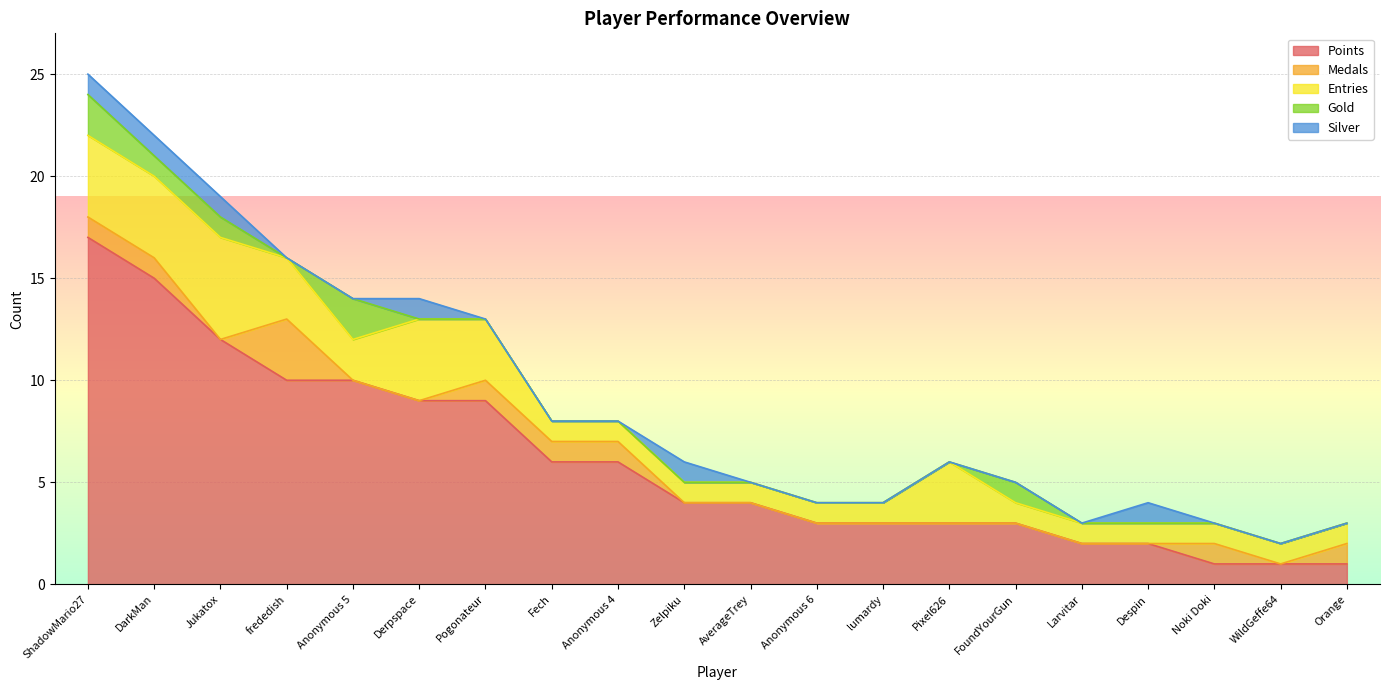

Which series has the largest total across all categories?

Points